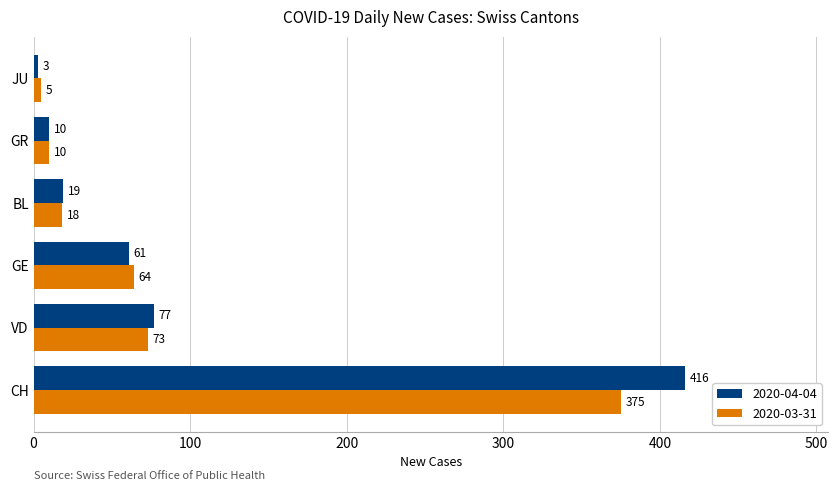

List the series in order of their peak value, lowest first.

2020-03-31, 2020-04-04